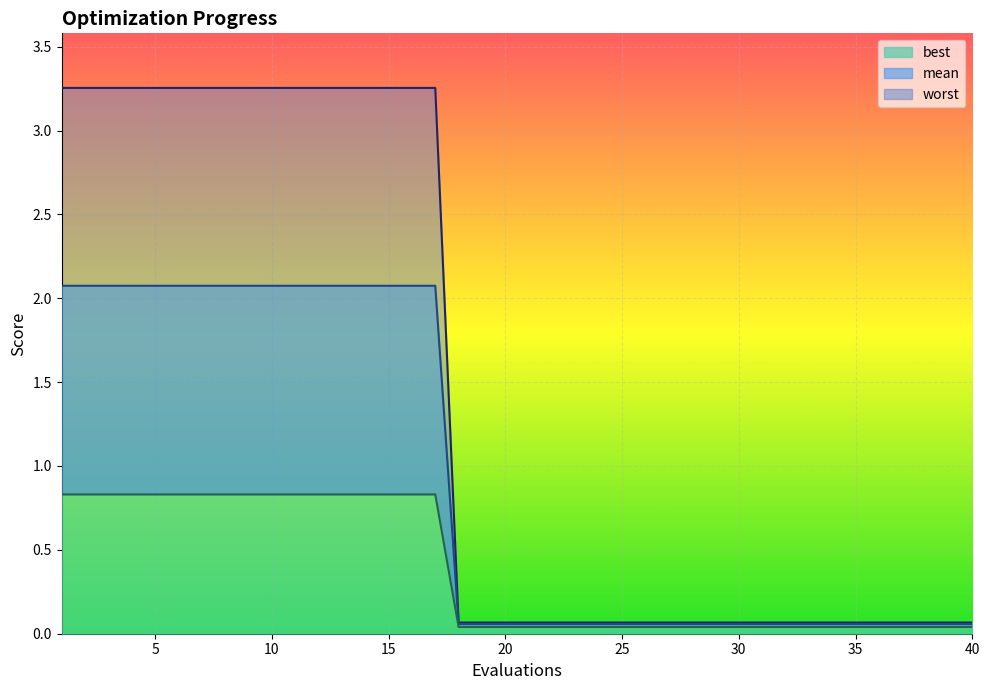

True or false: worst and mean cross at least once.

False